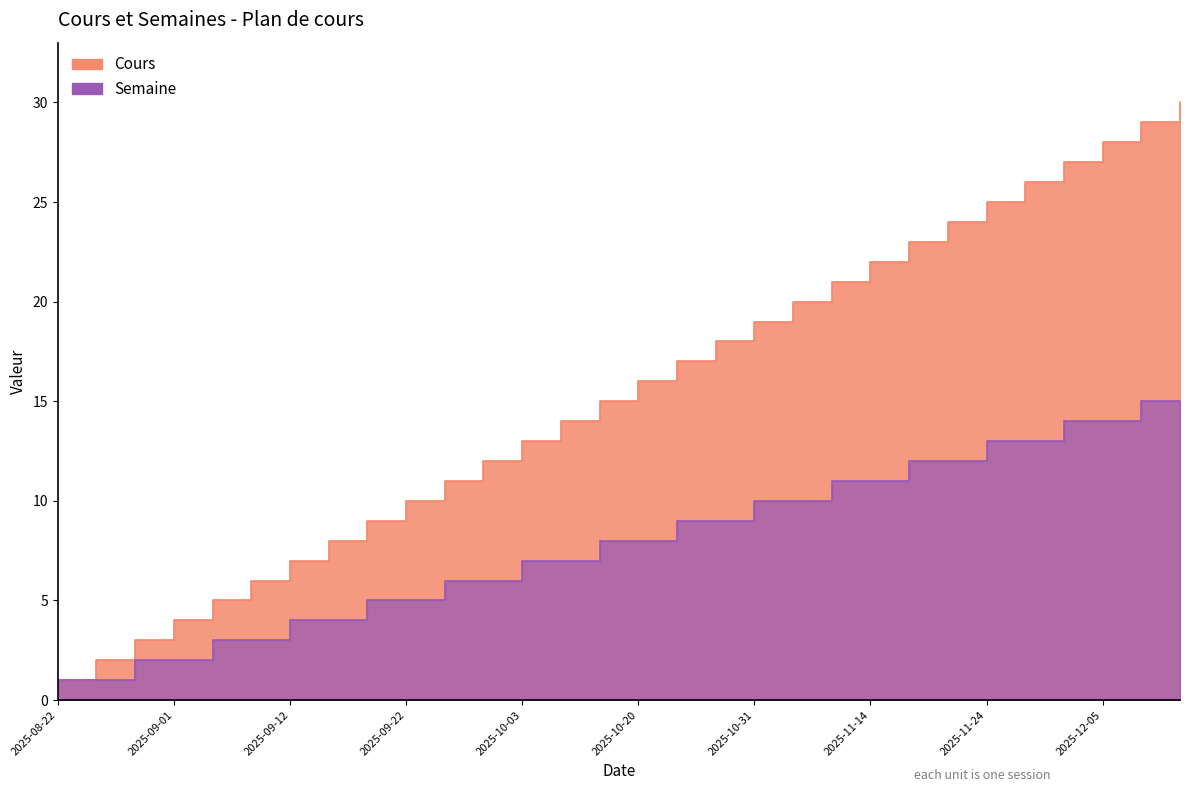

At how many categories does at least one series exceed 28?

2